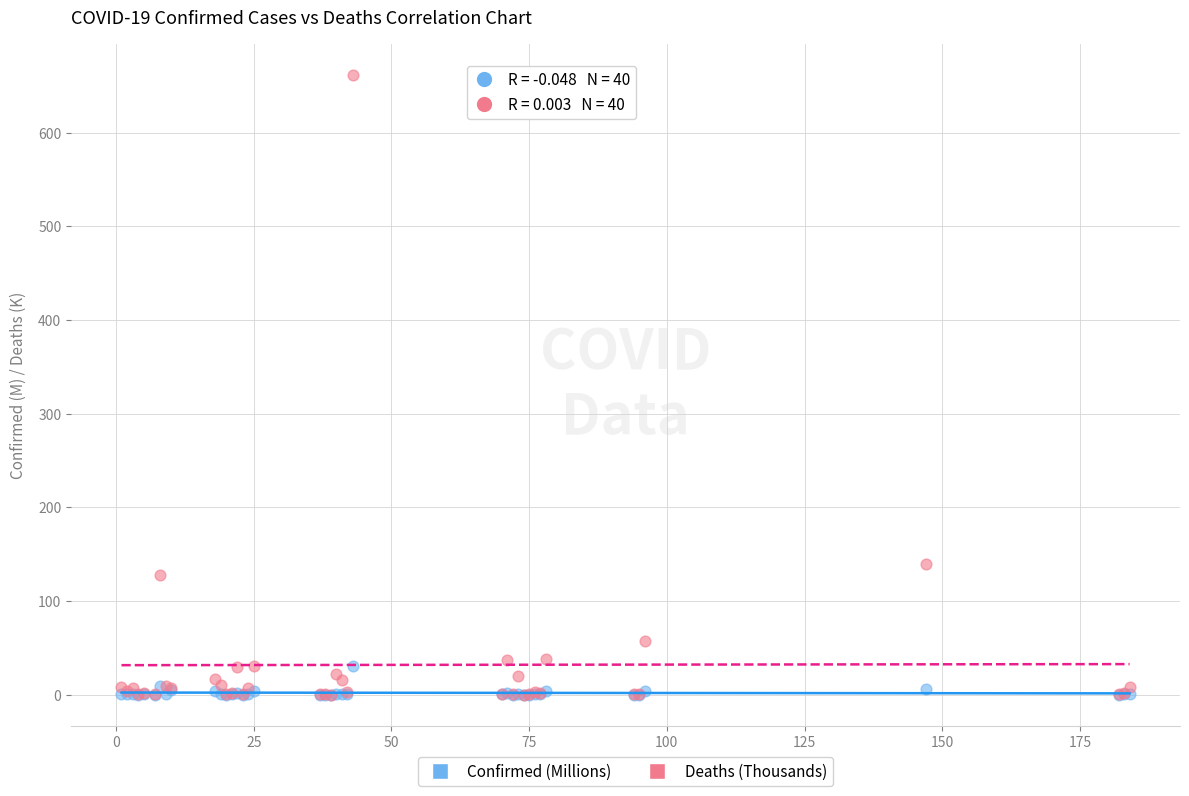

Across all series, what Y value is closest to 330?

139.7